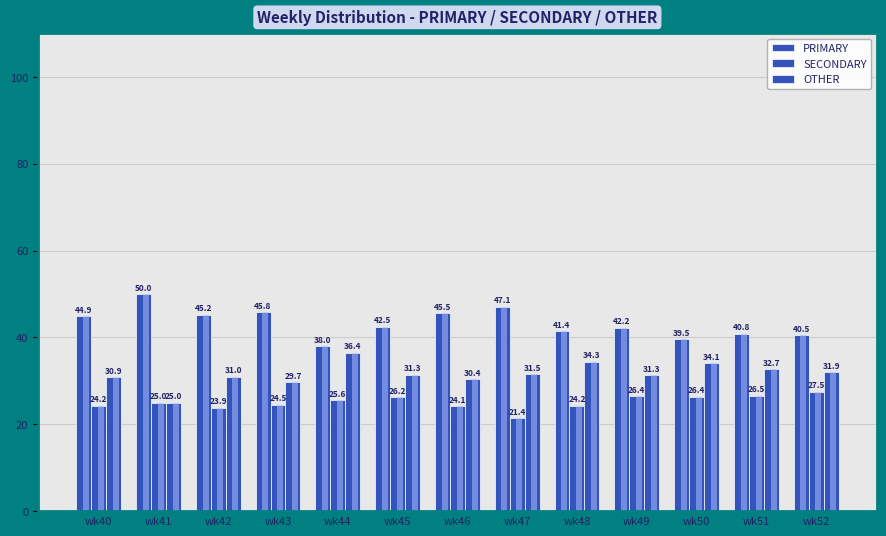

What is the maximum value for SECONDARY?

27.5